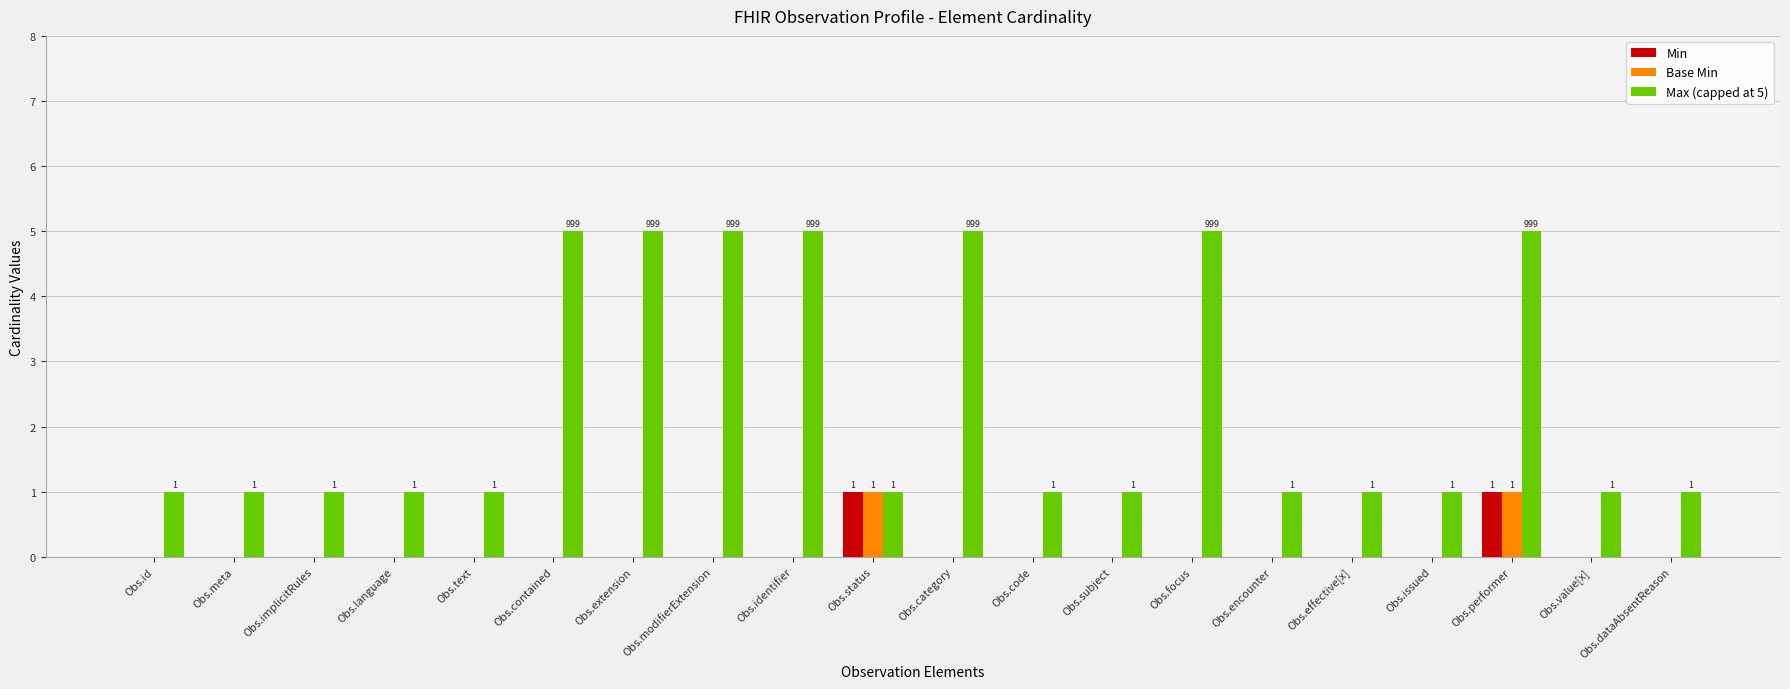

Read the Max (capped at 5) value at Obs.implicitRules.

1